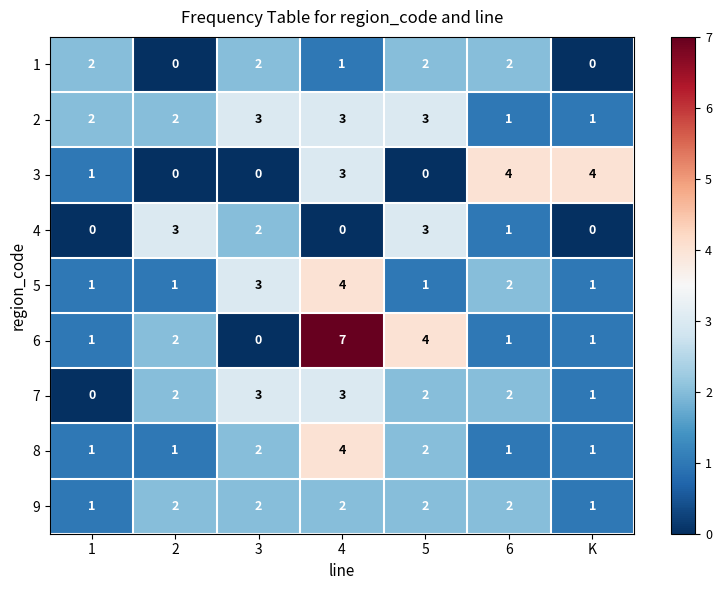

What is the difference between the maximum and minimum values in the 6 series?

7